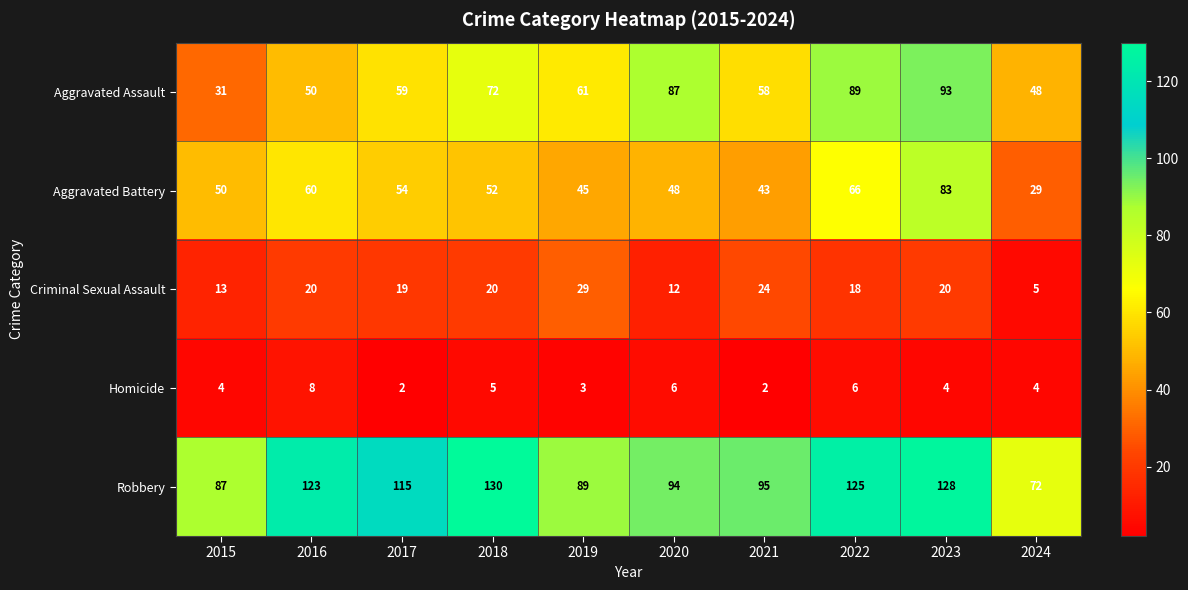

Which label corresponds to the largest value in the chart?

2018